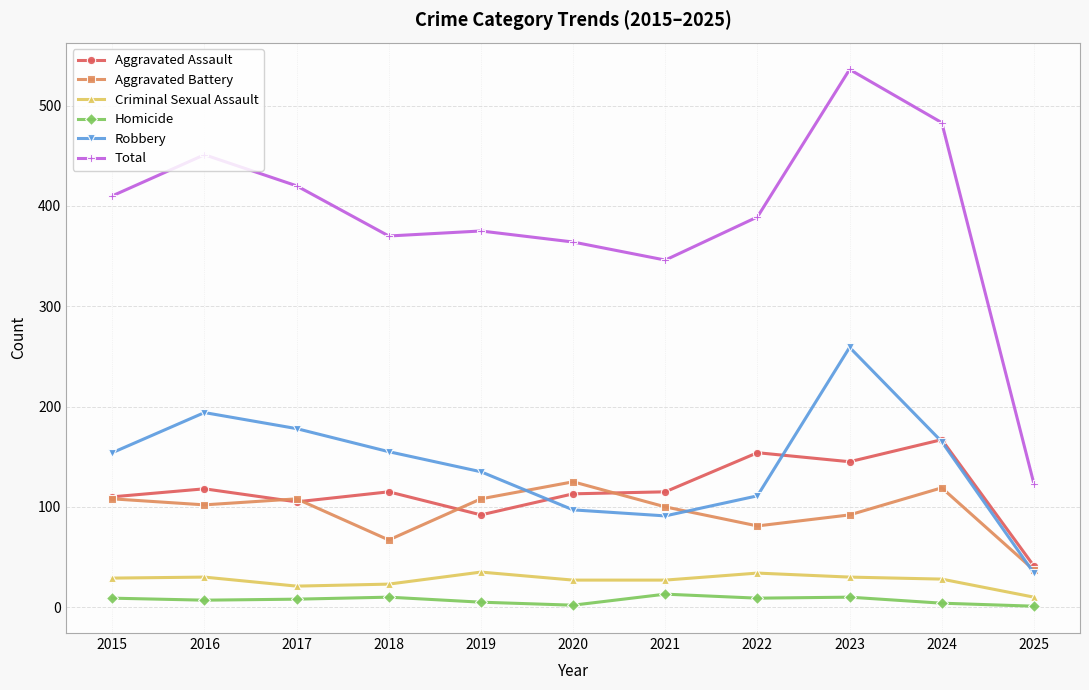

The Total series shows 420 at 2017. True or false?

True